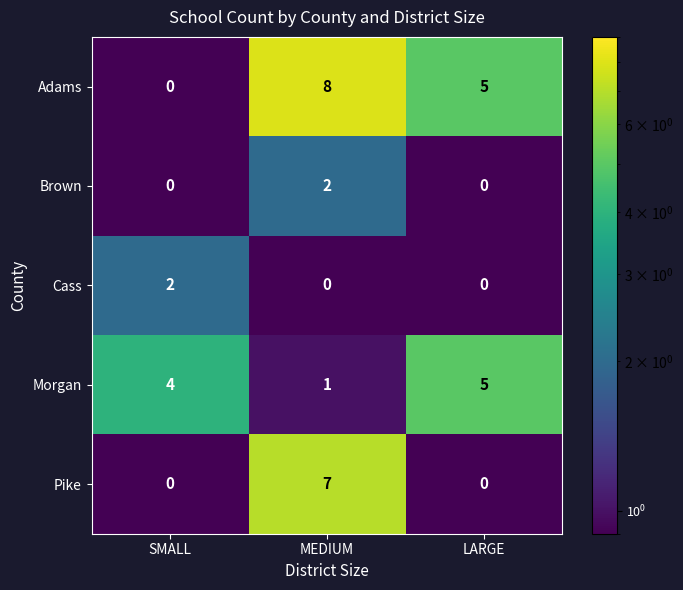

The Pike series shows 0 at SMALL. True or false?

True